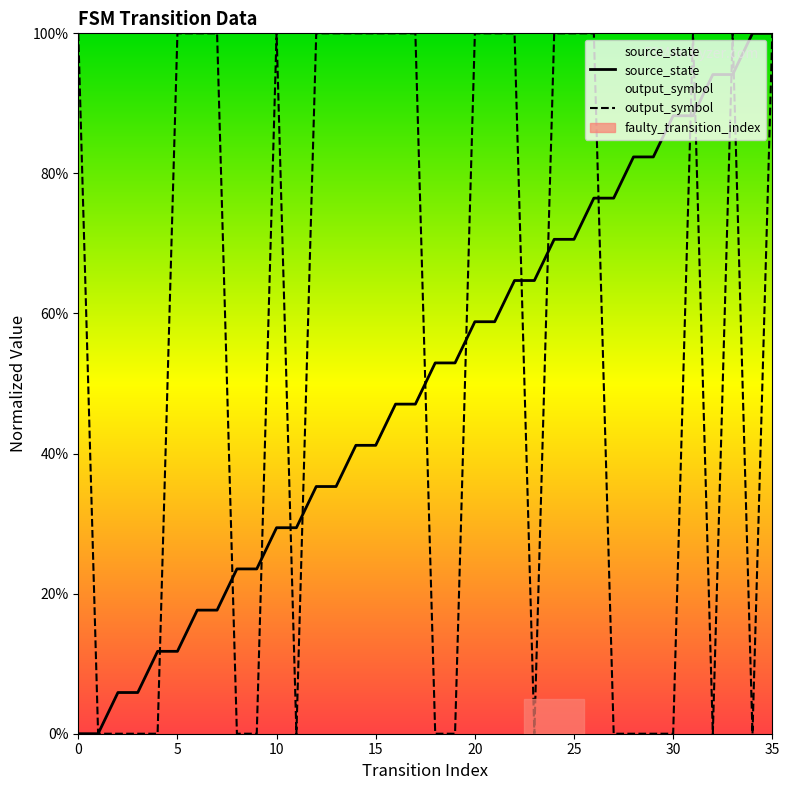

The value of output_symbol at 35 is 1.0. True or false?

True